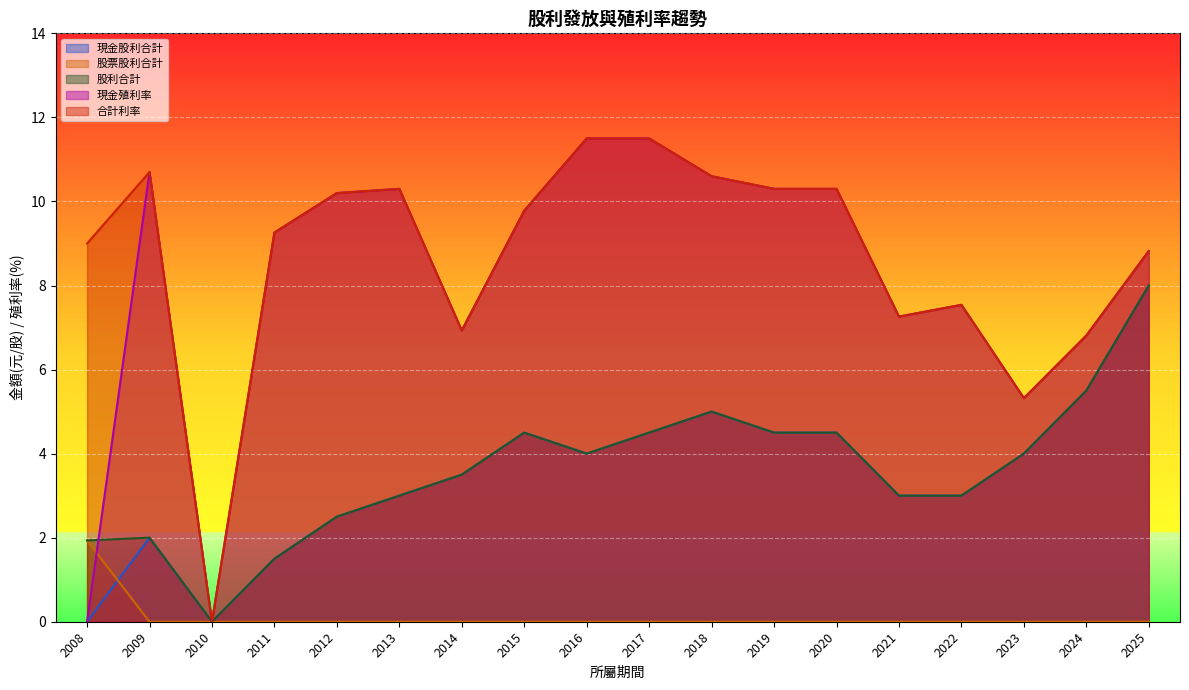

Which series has the largest total across all categories?

合計利率